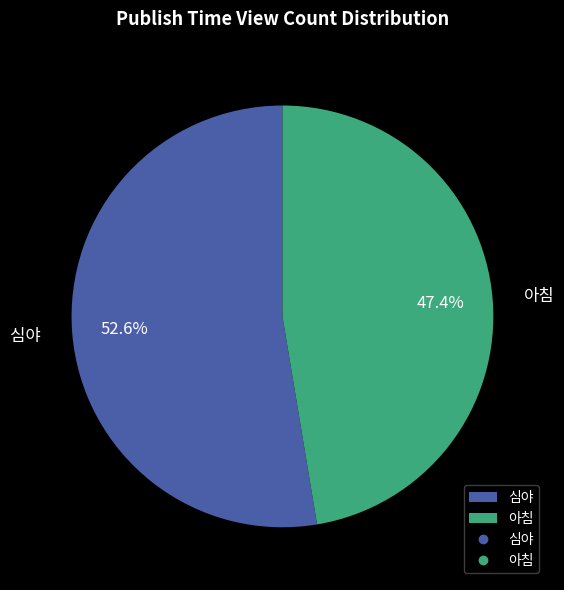

How much of the chart is everything except 아침?

52.6%